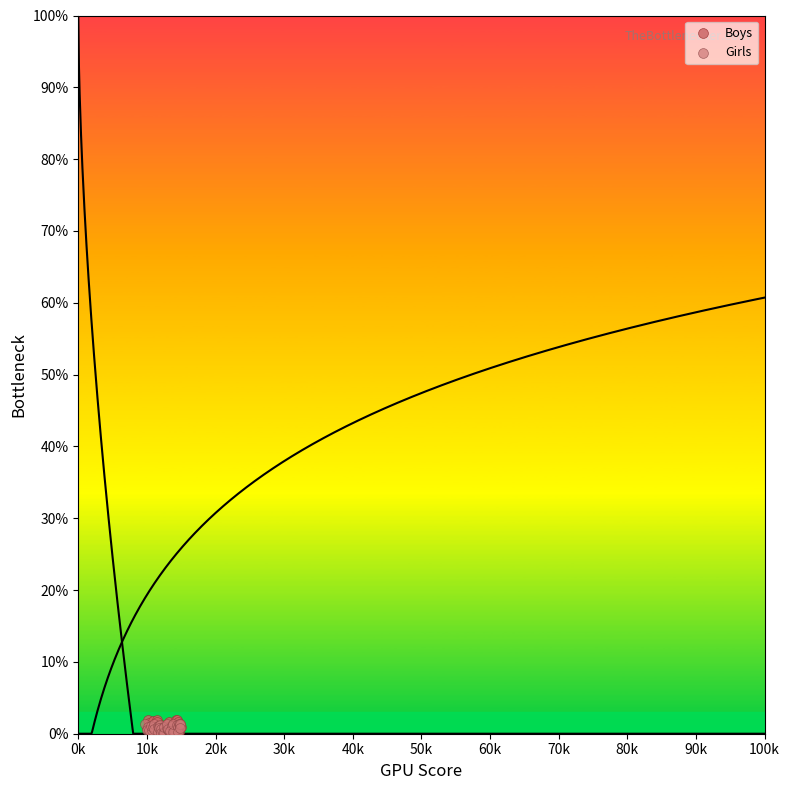

Which series has the largest Y range (max minus min)?

Boys